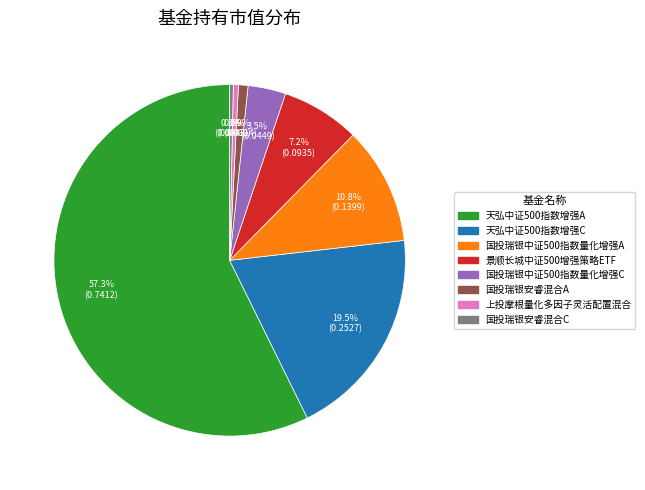

To the nearest percent, what is the difference between the 国投瑞银安睿混合A and 天弘中证500指数增强A slice percentages?

56%